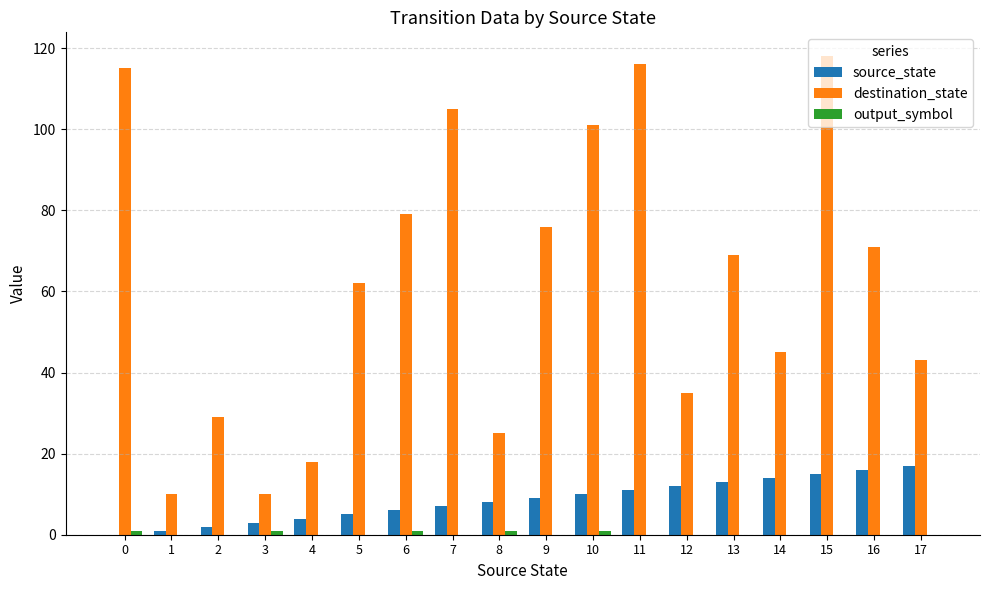

True or false: destination_state has a value of 10 at 1.

True